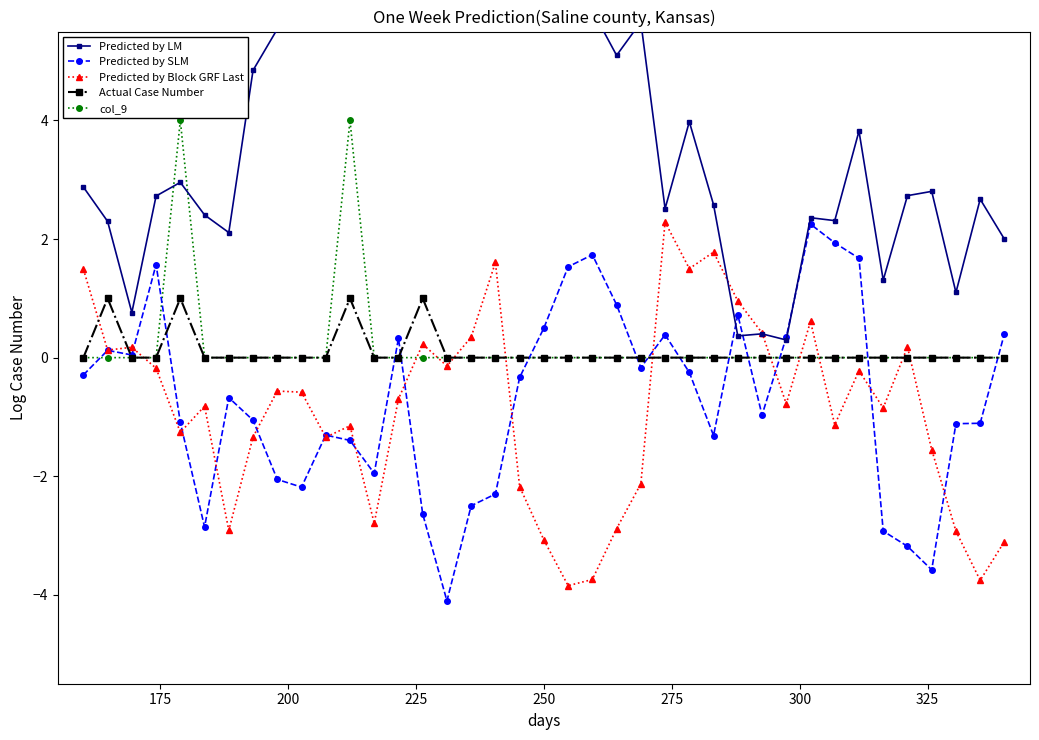

True or false: Predicted by Block GRF Last and col_9 intersect in this chart.

True